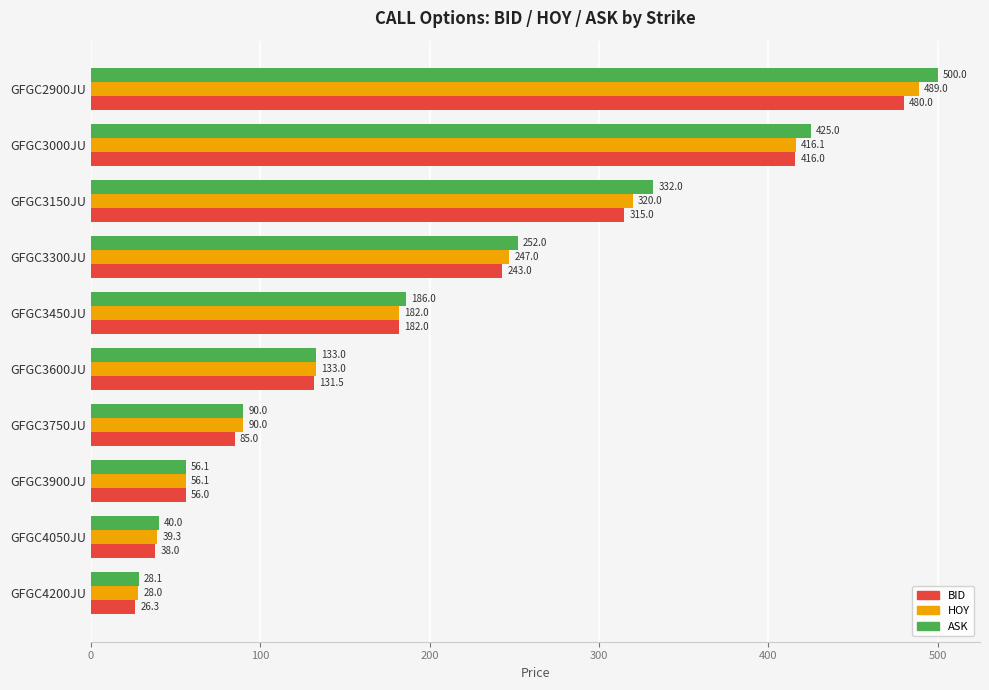

What is the spread (max minus min) of values at GFGC2900JU?

20.0